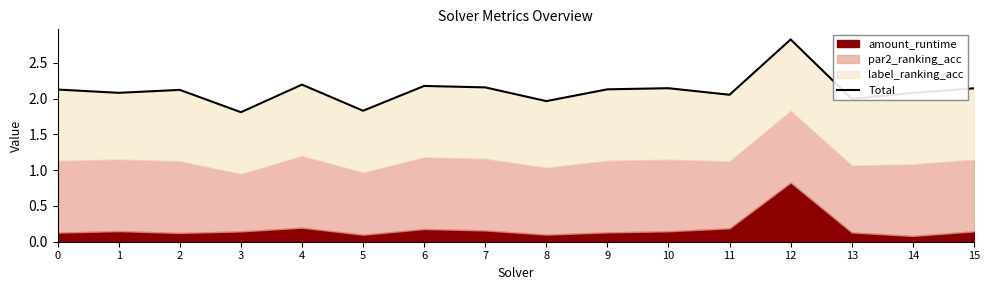

At which category does the chart reach its minimum across all series?

3